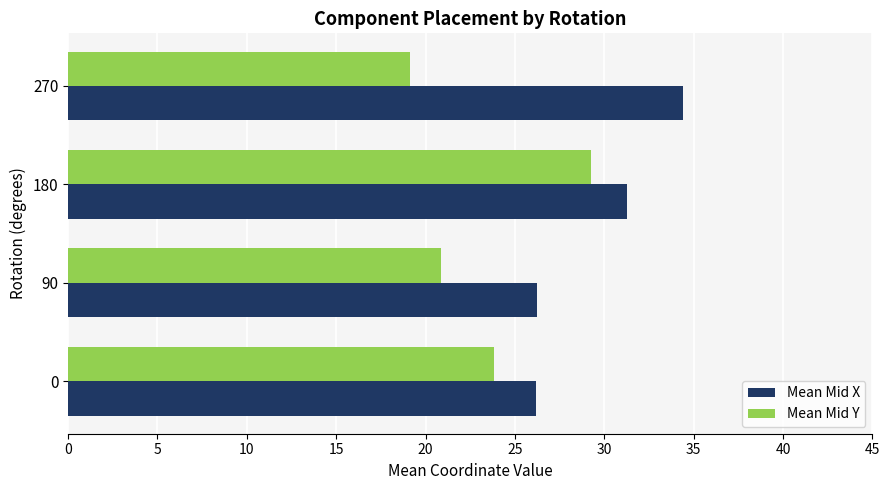

At which category is the sum across all series the highest?

180